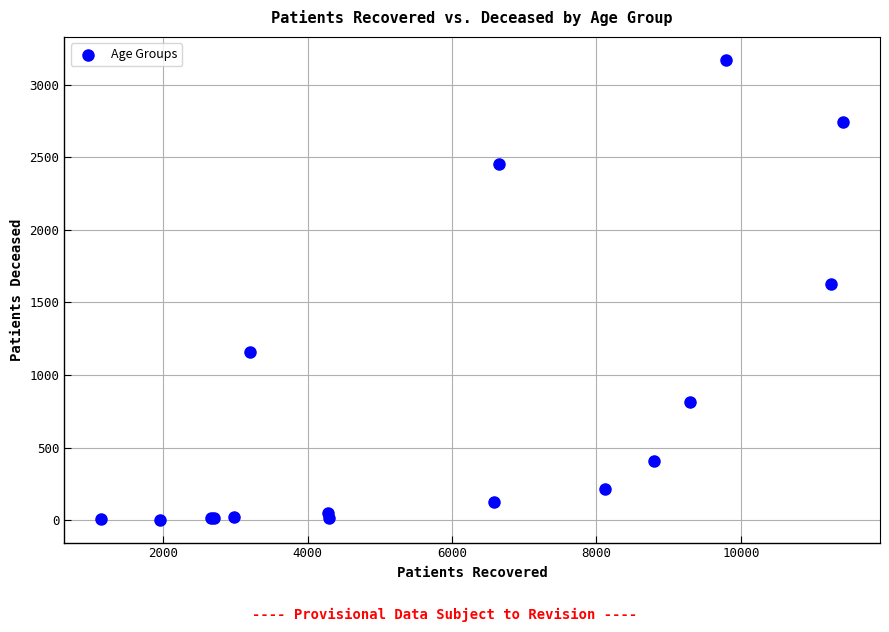

What Y value in the scatter plot is closest to 1588?

1628